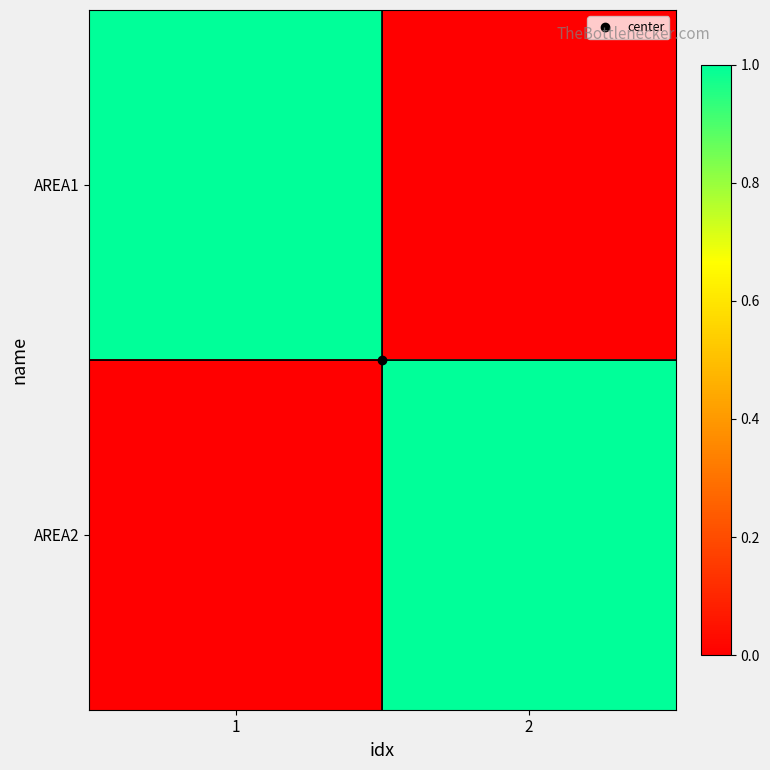

At which category is the sum across all series the highest?

1